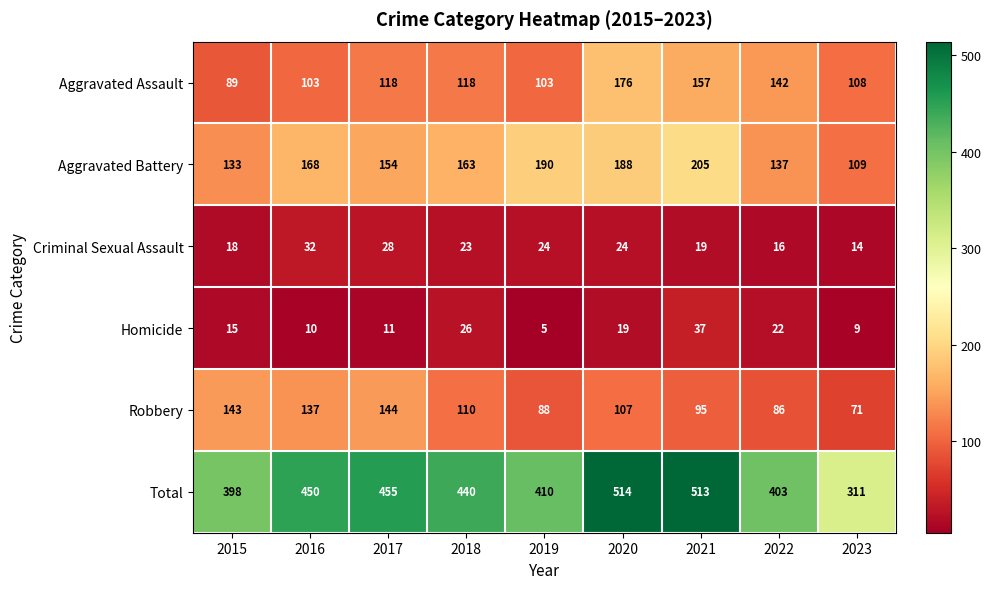

What is the total value across all series at 2019?

820